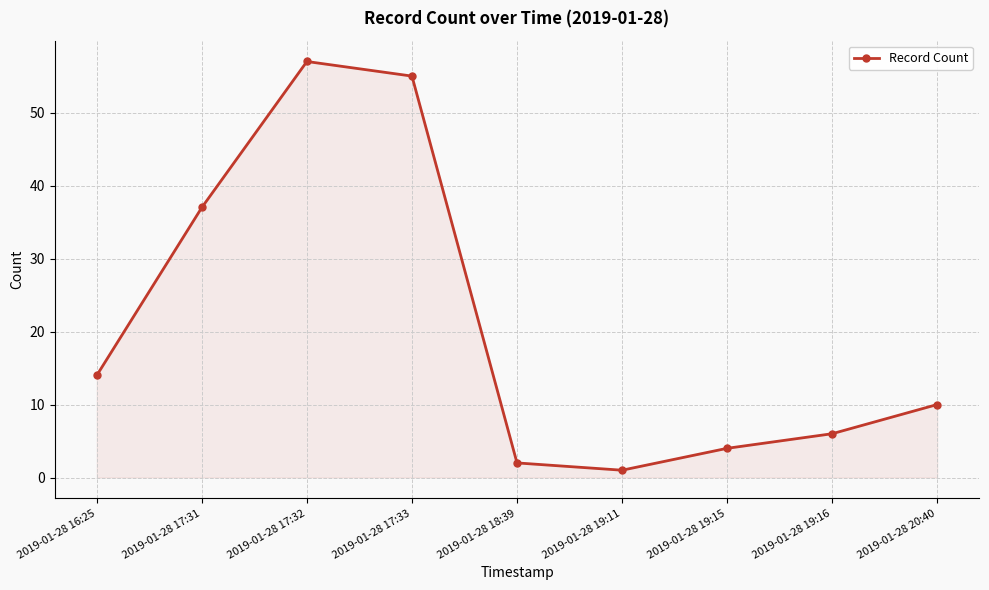

Is it true that the value at 2019-01-28 17:31 is 37?

True